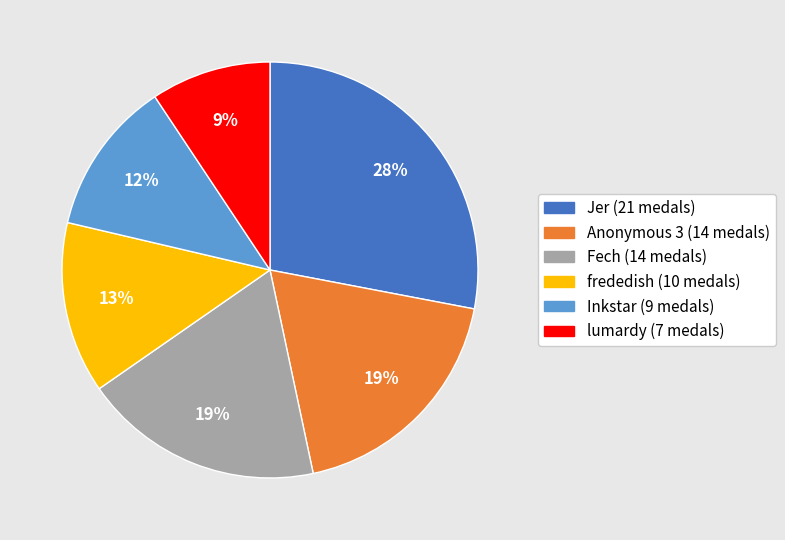

To the nearest percent, what is the difference between the largest and smallest slice percentages?

19%